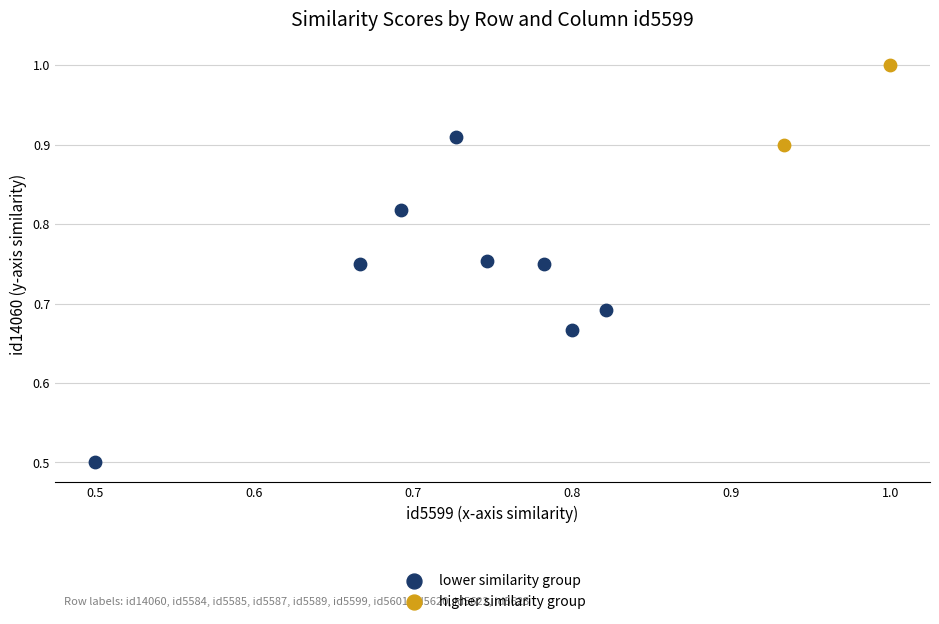

Which series reaches the maximum Y coordinate?

higher similarity group